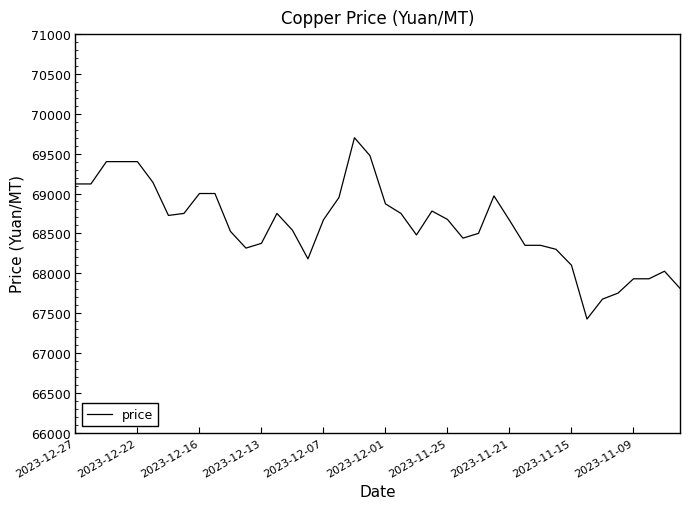

What is the maximum value shown in the chart?

69700